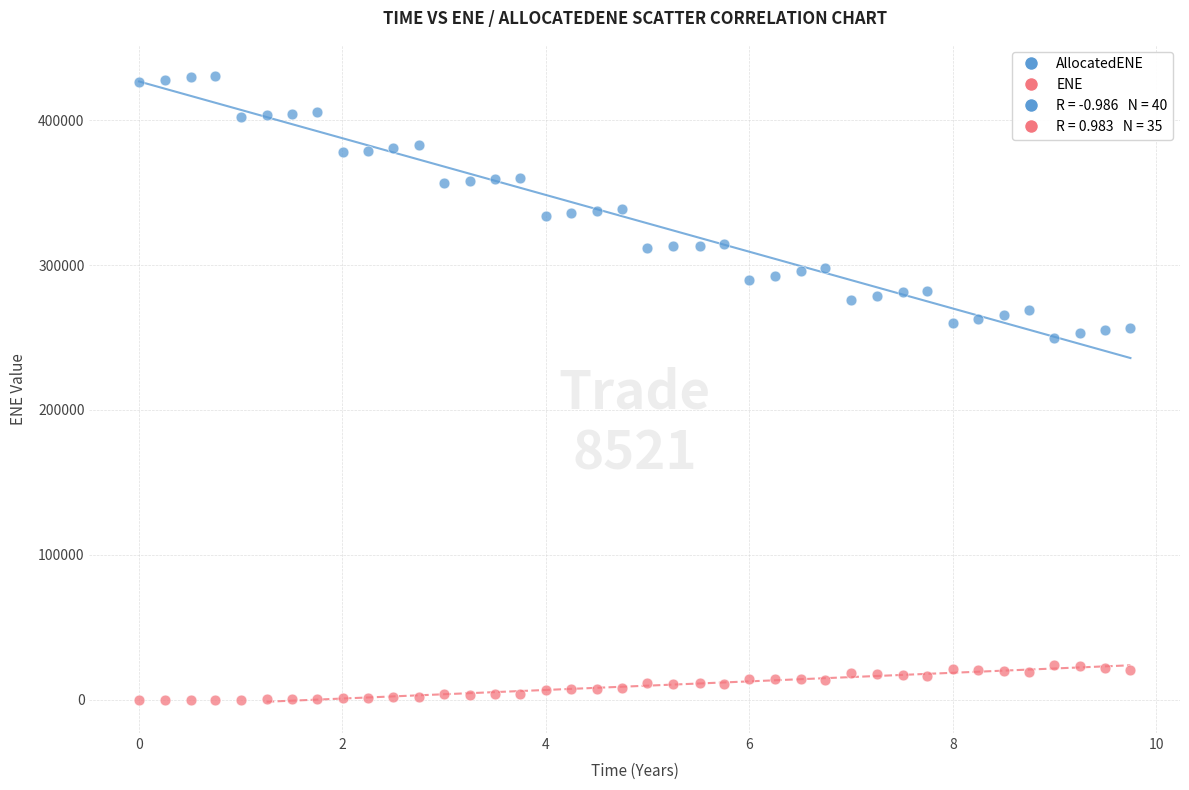

What is the X range (max minus min) for the scatter plot?

9.7